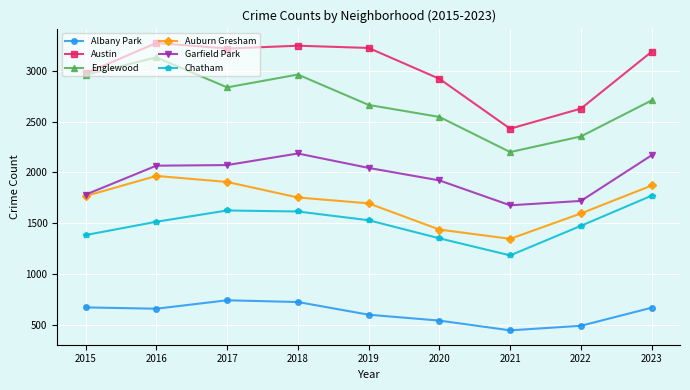

Read the Chatham value at 2017, to the nearest 50.

1650